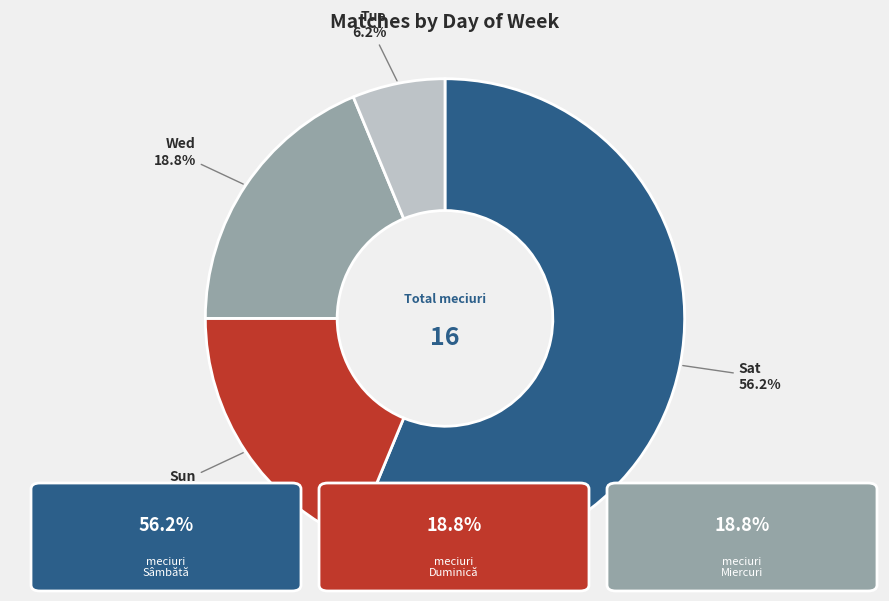

True or false: Sun accounts for 5% of the total.

False